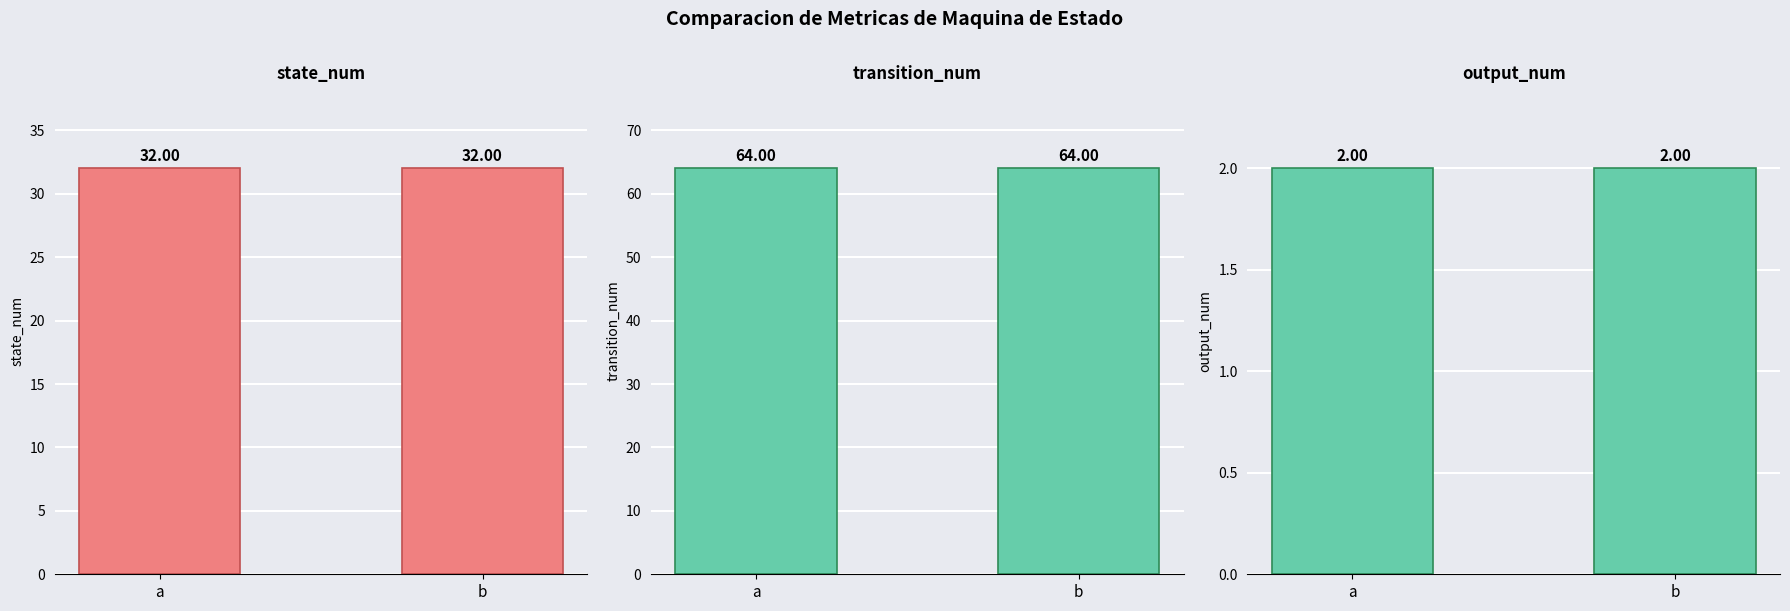

The value of transition_num at b is 42. True or false?

False